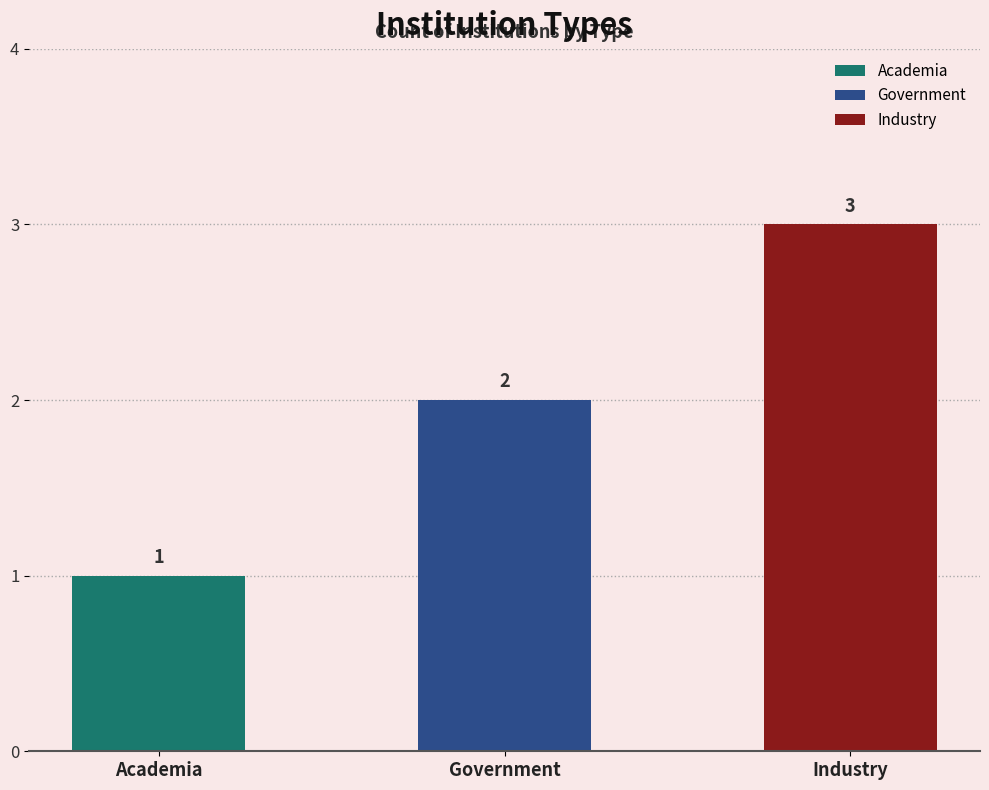

True or false: the data shows 1 at Government.

False